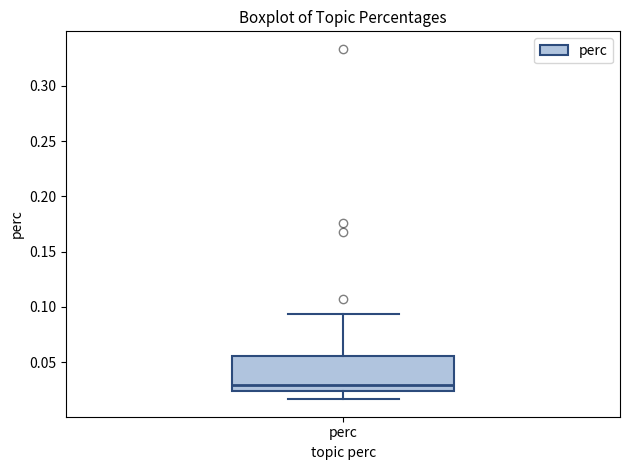

Where does the median line of the box for perc sit on the y-axis? The values are not printed on the chart, so give them approximately, as read against the axis.

0.030